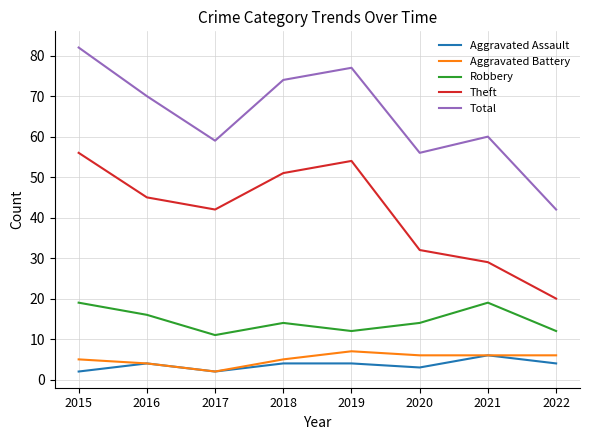

Rank the series by their maximum value, from highest to lowest.

Total, Theft, Robbery, Aggravated Battery, Aggravated Assault